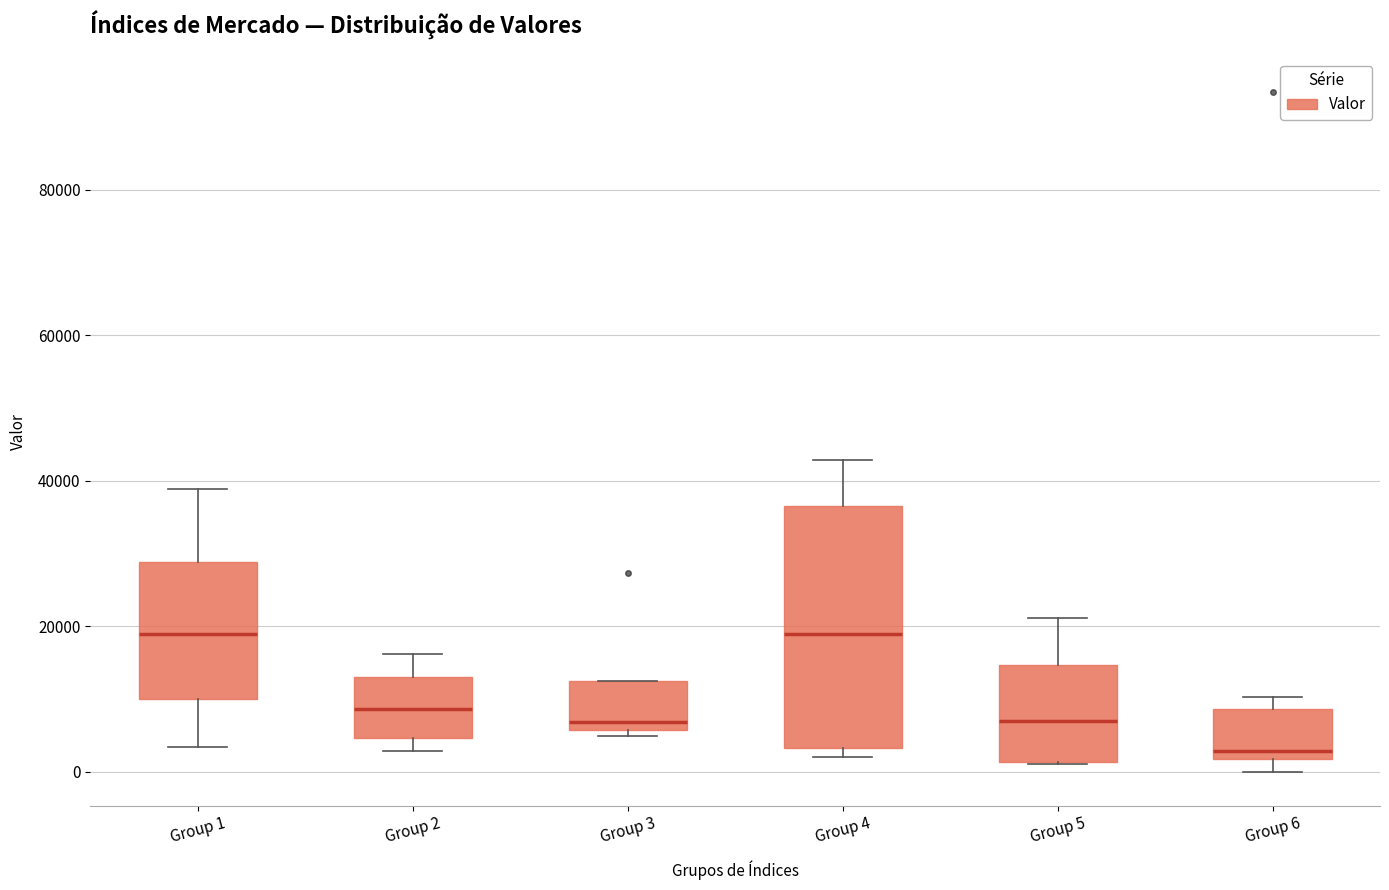

Reading left to right, read every box against the y-axis: the position of its median line, the range the box covers, and the ends of its whiskers. The values are not printed on the chart, so give them approximately, as read against the axis.

Group 1: median 18000, box 10000 to 28000, whiskers 4000 to 38000
Group 2: median 8000, box 4000 to 14000, whiskers 2000 to 16000
Group 3: median 6000 (just above the box's lower edge), box 6000 to 12000, whiskers 4000 to 12000
Group 4: median 18000, box 4000 to 36000, whiskers 2000 to 42000
Group 5: median 8000, box 2000 to 14000, whiskers 2000 to 22000
Group 6: median 2000 (just above the box's lower edge), box 2000 to 8000, whiskers 0 to 10000